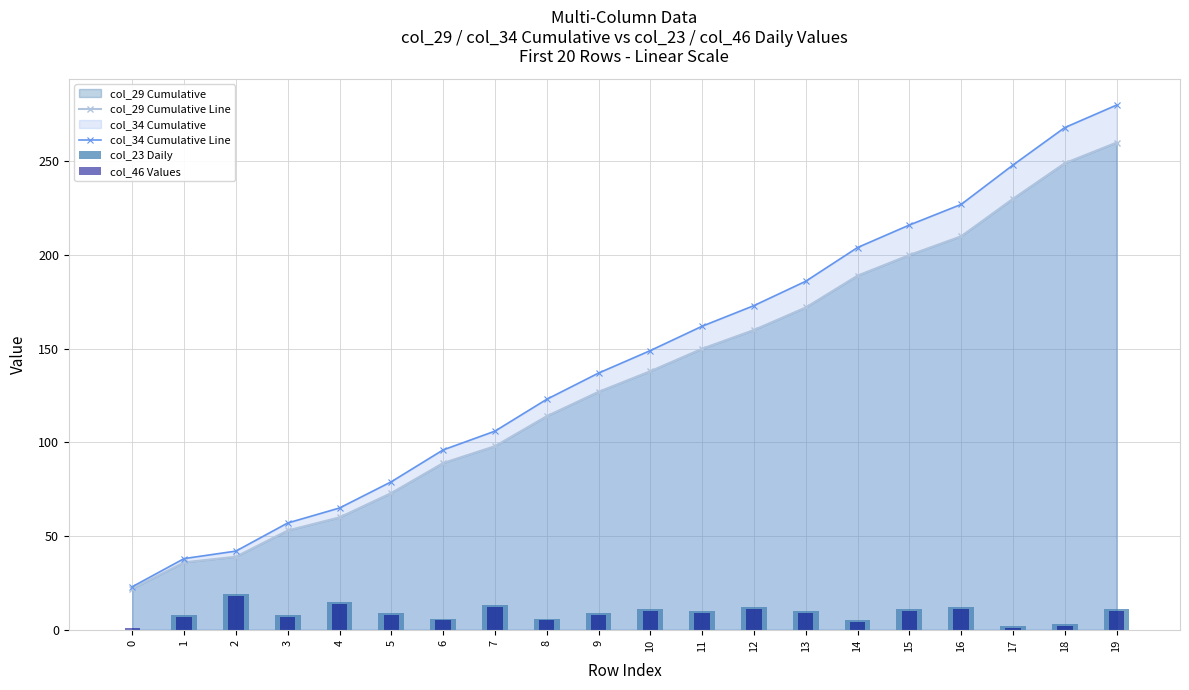

Which series has the largest total across all categories?

col_34 Cumulative Line